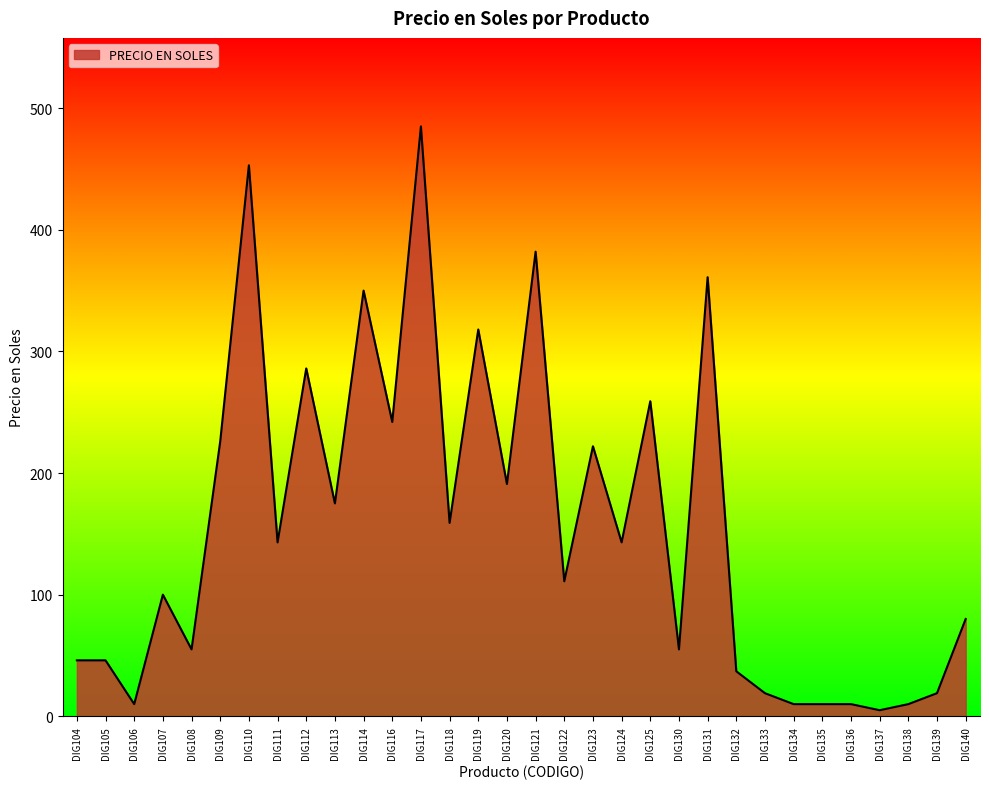

What is the change in value from DIG111 to DIG138?

-133